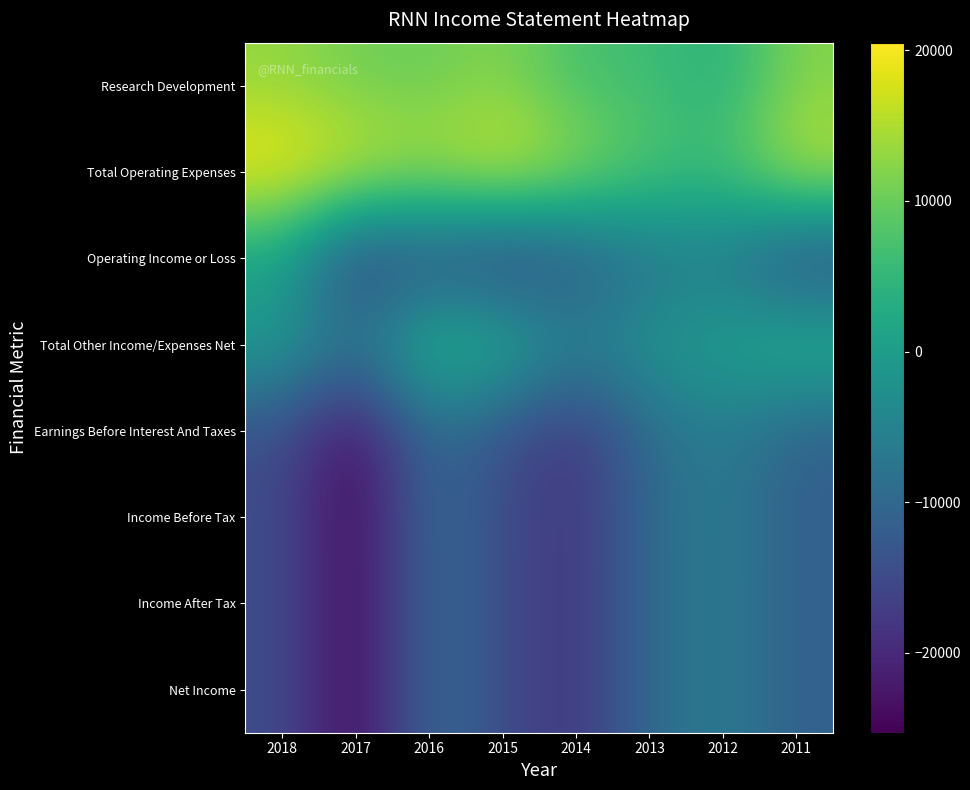

Count the number of data series in this chart.

8